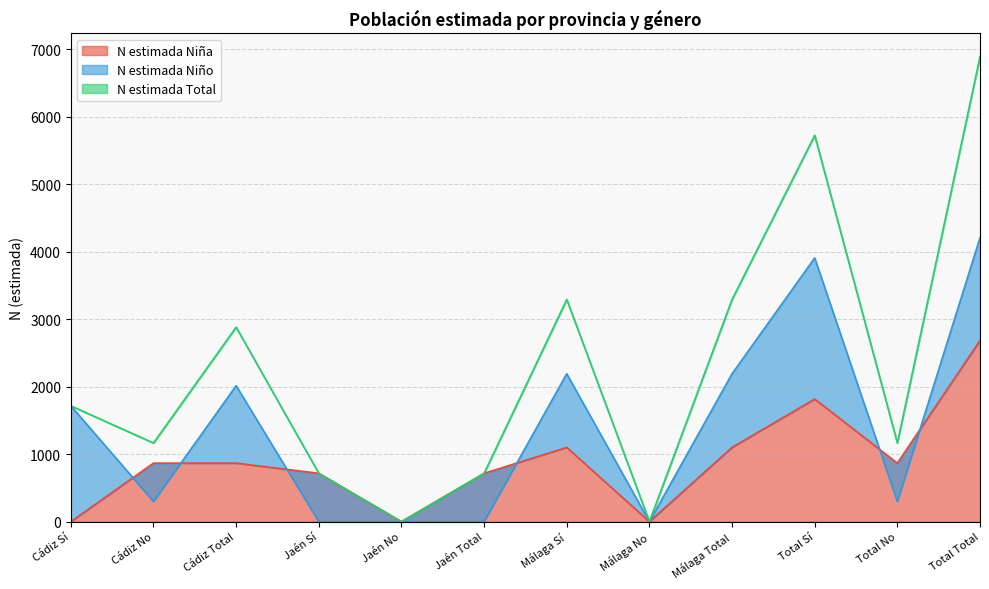

What position from the left is Total Sí?

10